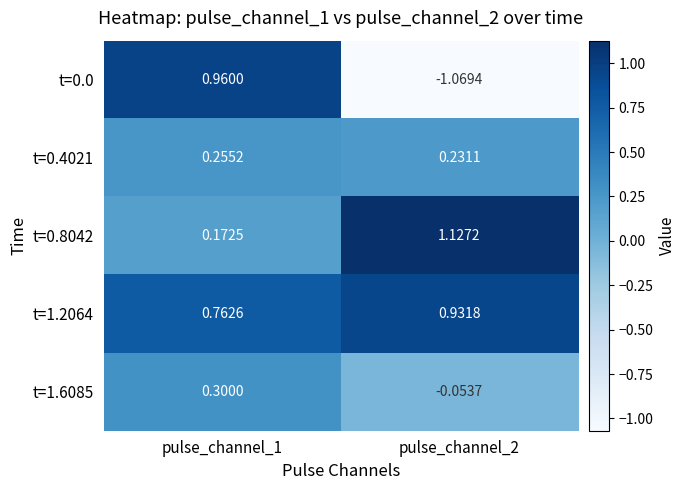

How many distinct data groups are displayed?

5